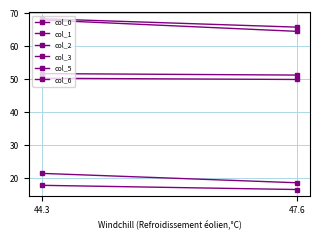

Which category has the highest value in the col_2 series?

44.3